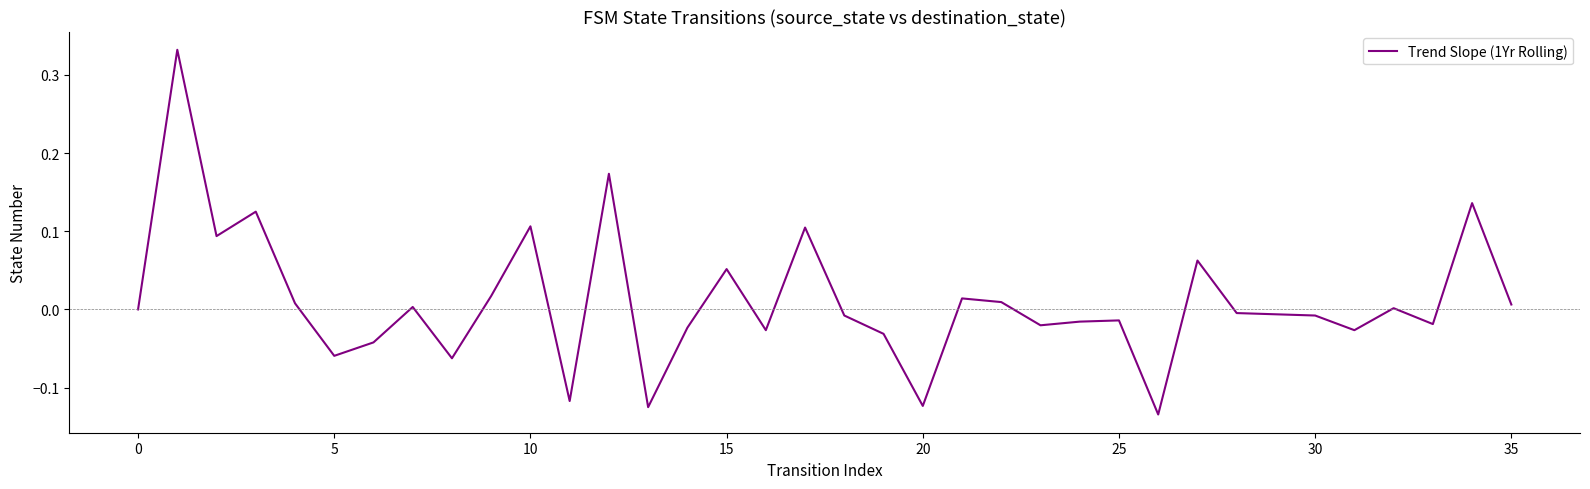

Is this an area chart (filled region under the line)?

No